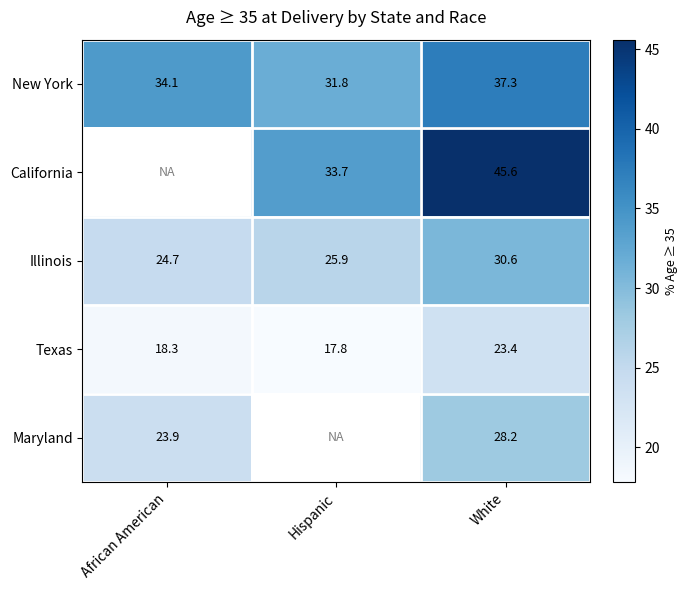

At how many categories does at least one series exceed 41?

1